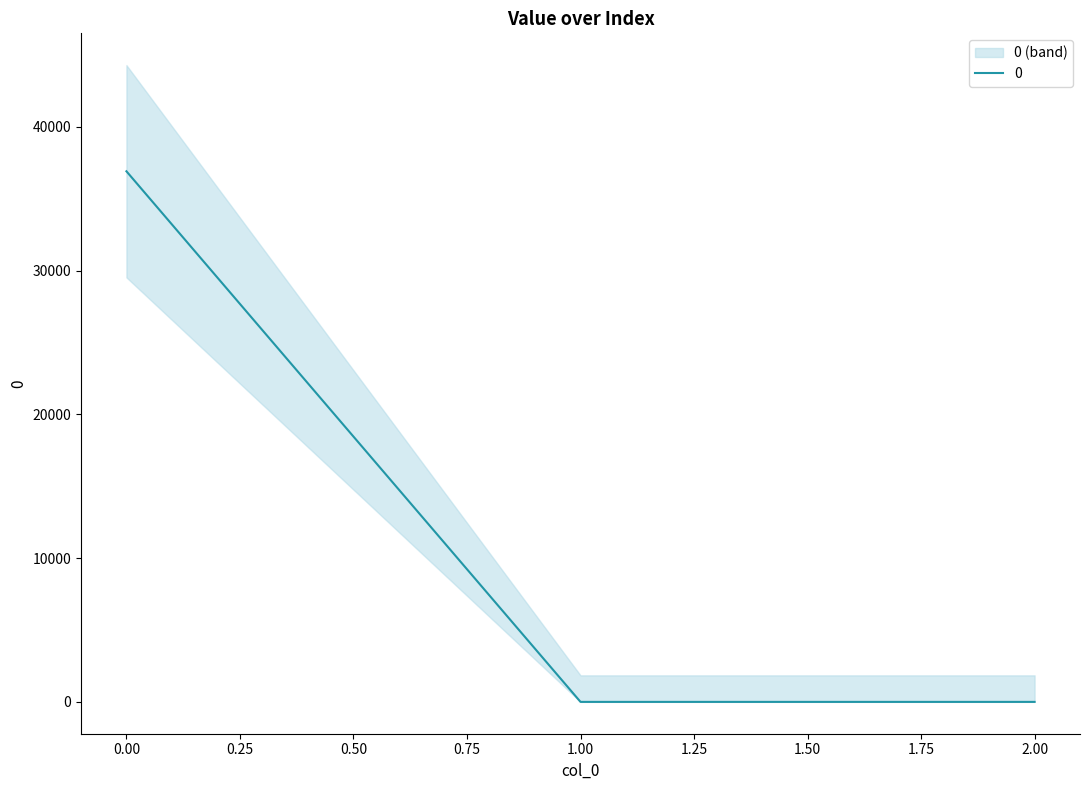

Where is the data nearest to the value 18458?

1